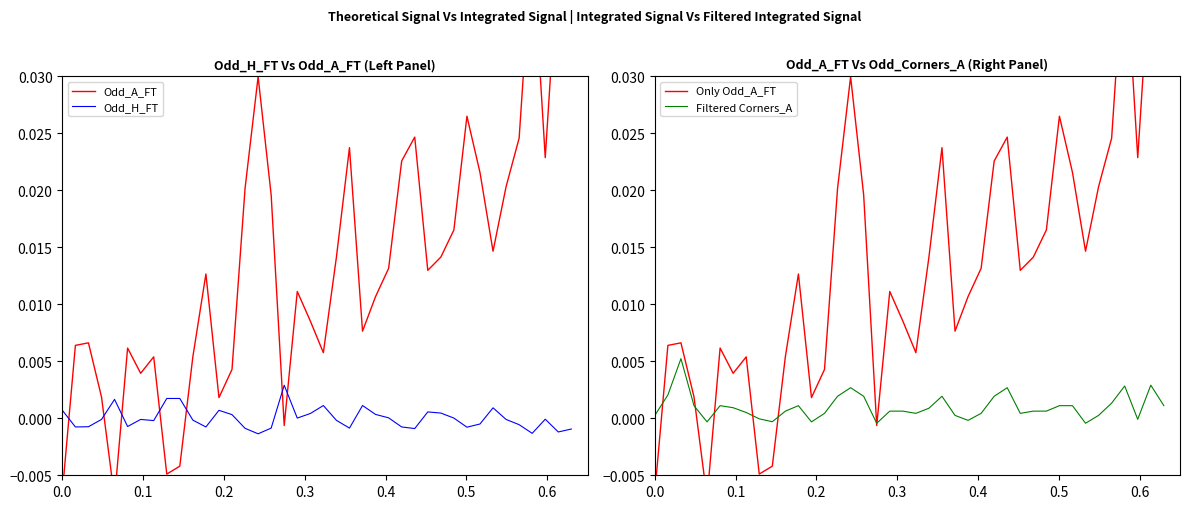

At which category does Odd_H_FT reach its first local valley?

0.1